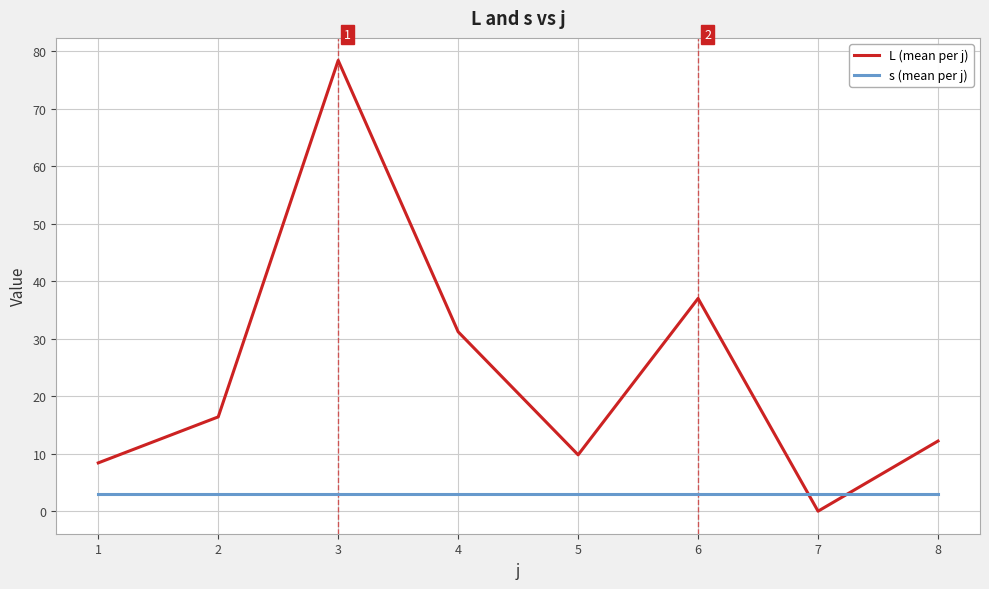

Reading left to right, extract all data points from this chart.

L (mean per j): 1=8.4	2=16.4	3=78.4	4=31.2	5=9.8	6=37.0	7=0.0	8=12.2
s (mean per j): 1=3.0	2=3.0	3=3.0	4=3.0	5=3.0	6=3.0	7=3.0	8=3.0